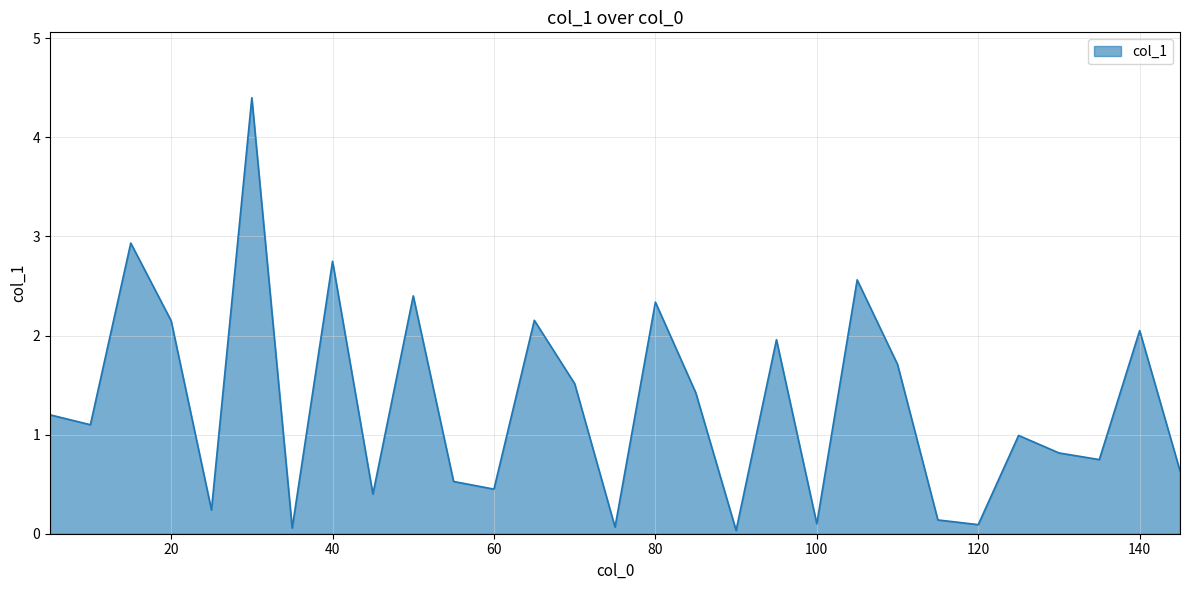

What is the difference between the maximum and minimum values?

4.4